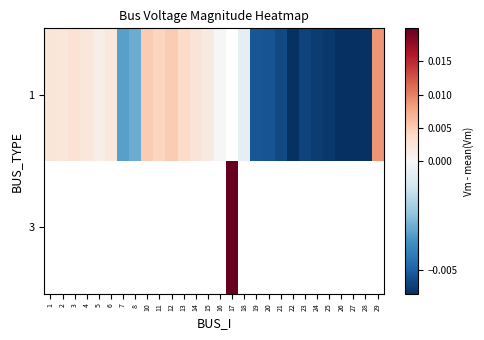

The value of 1 at 18 is -0.0. True or false?

False